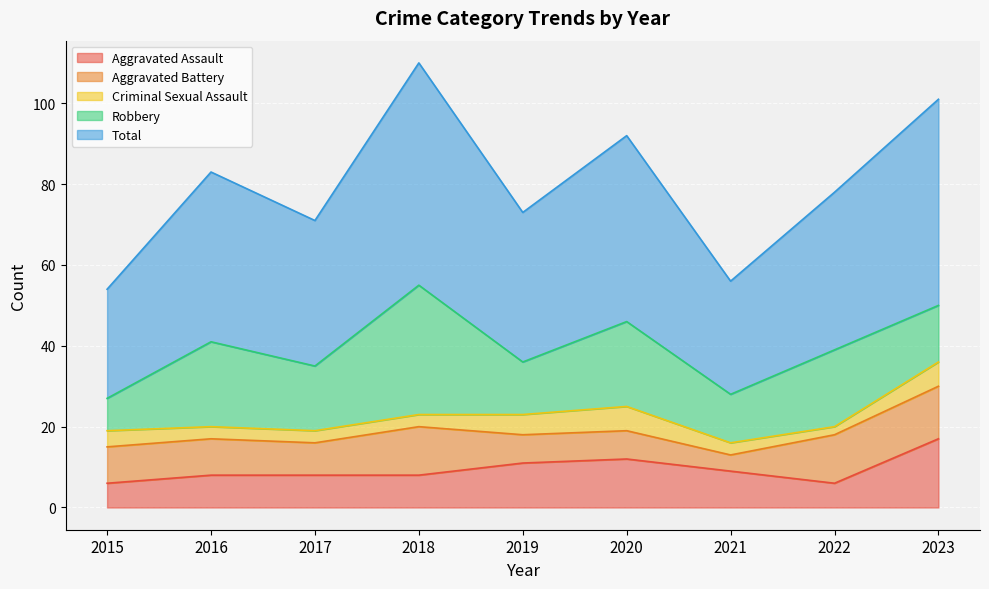

What is the maximum value for Aggravated Battery?

13